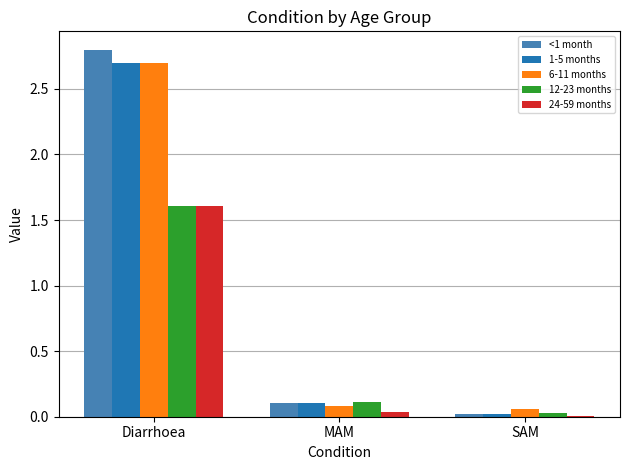

At which label is <1 month closest to 1?

MAM